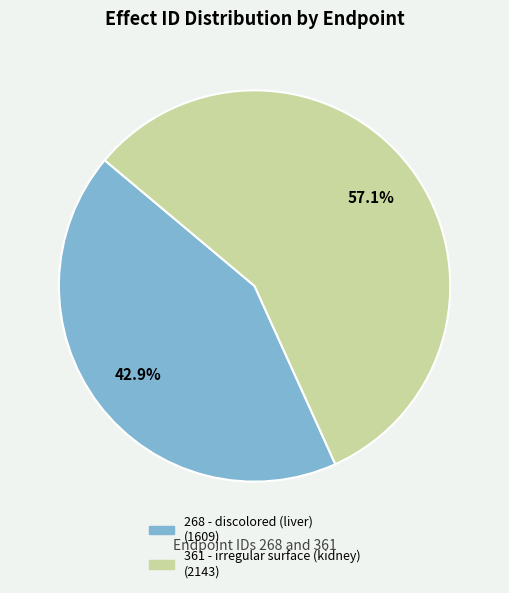

Is the sum of 268 - discolored (liver) and 361 - irregular surface (kidney) greater than half?

Yes